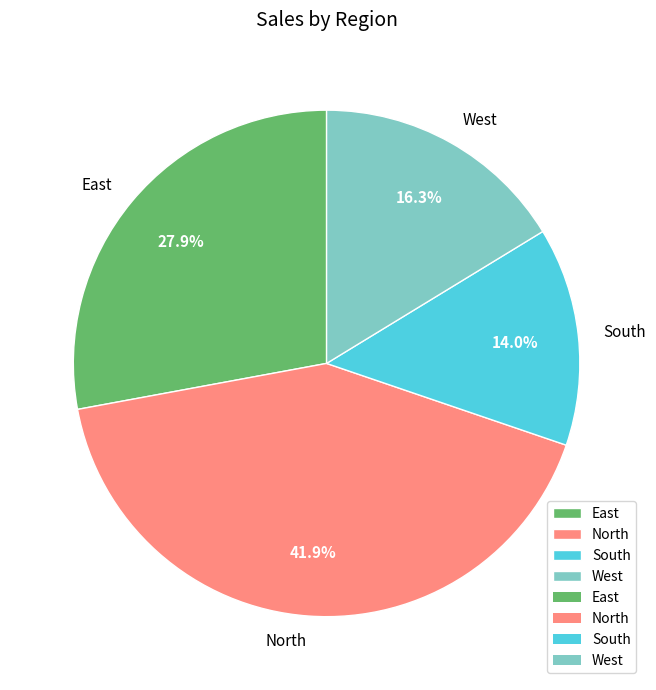

How many slices are in this pie chart?

4